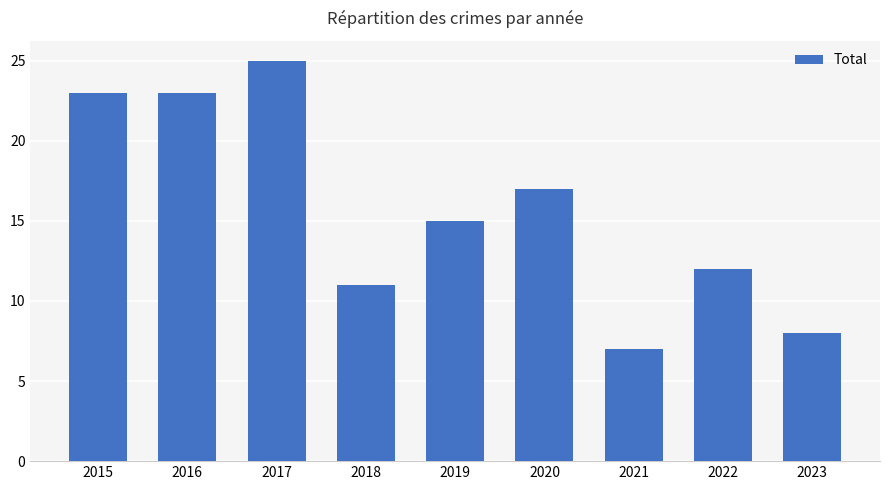

What is the difference between the maximum and minimum values?

18